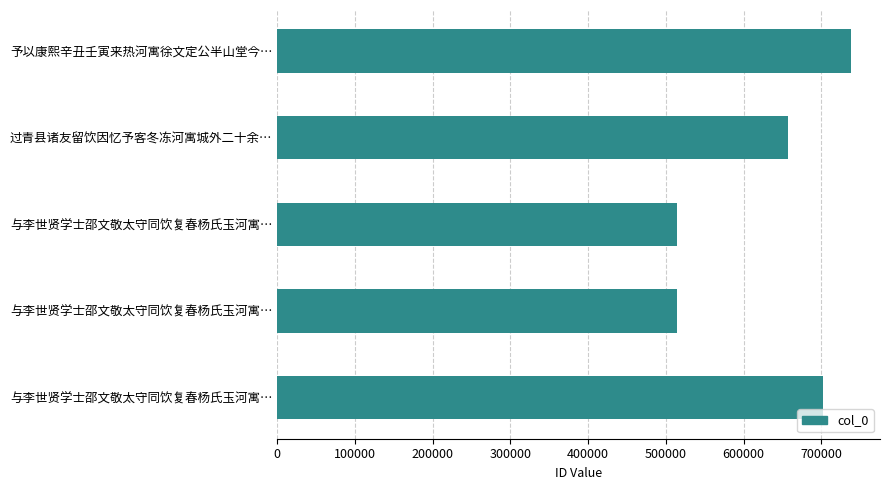

How many data points are less than 657249?

2